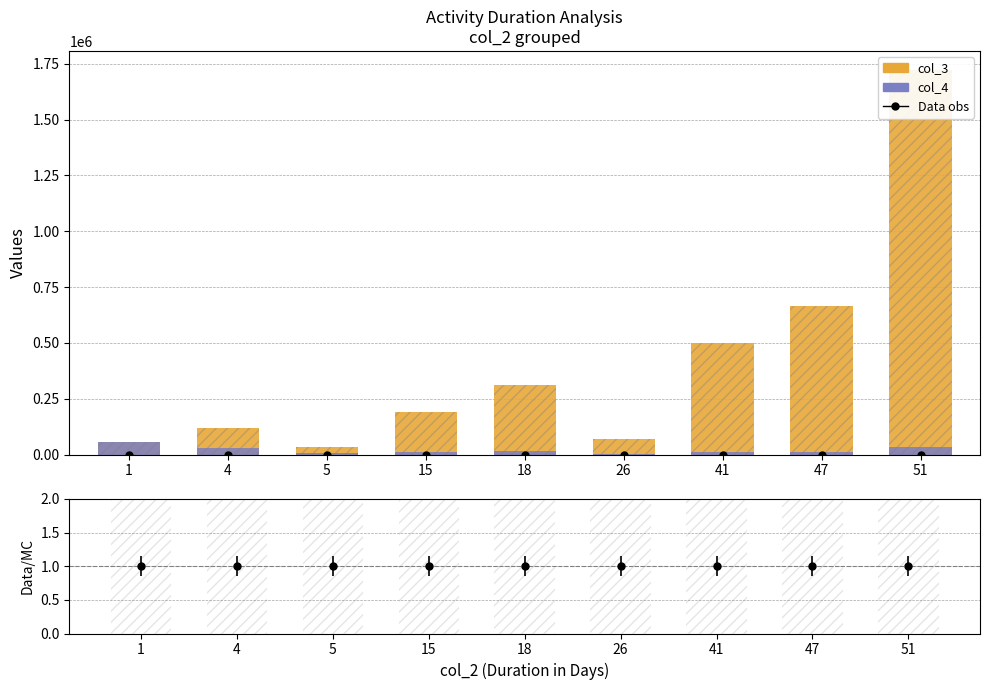

What is the minimum value for col_4?

2691.6